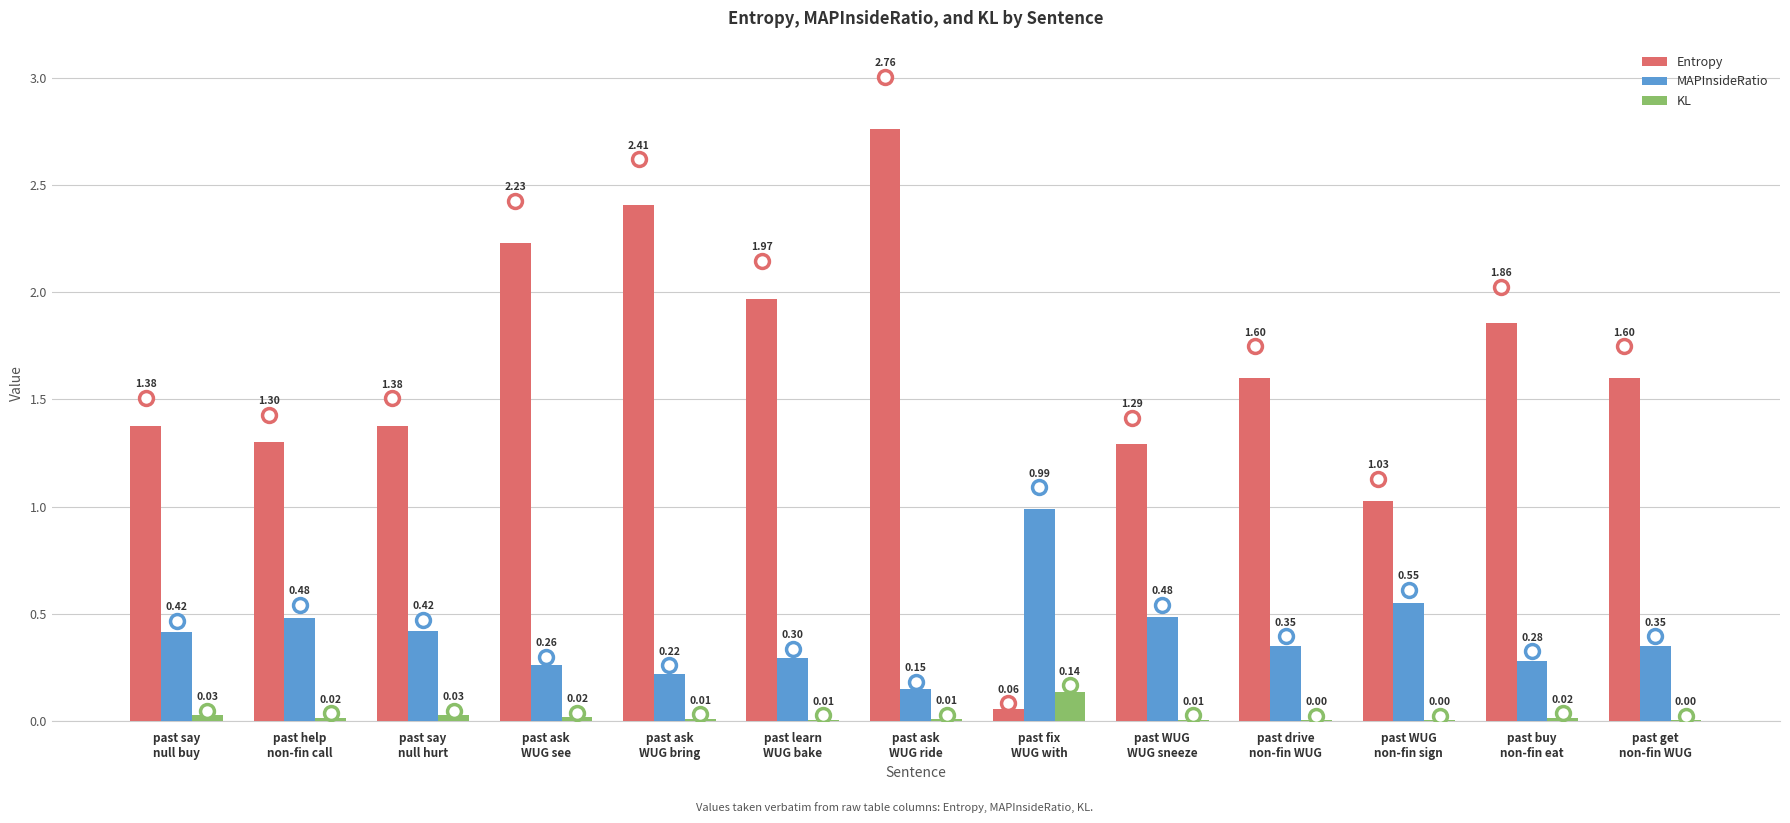

Which series has the largest total across all categories?

Entropy